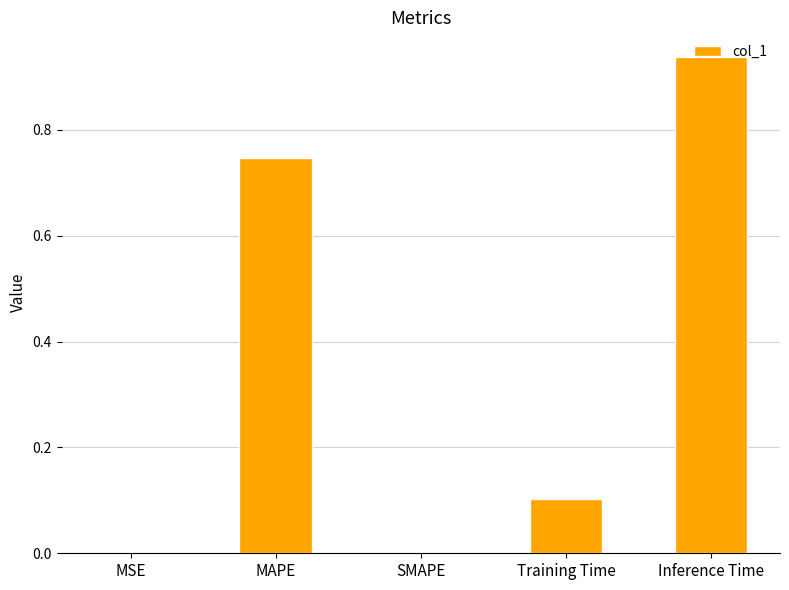

What is the sum of all values?

1.8